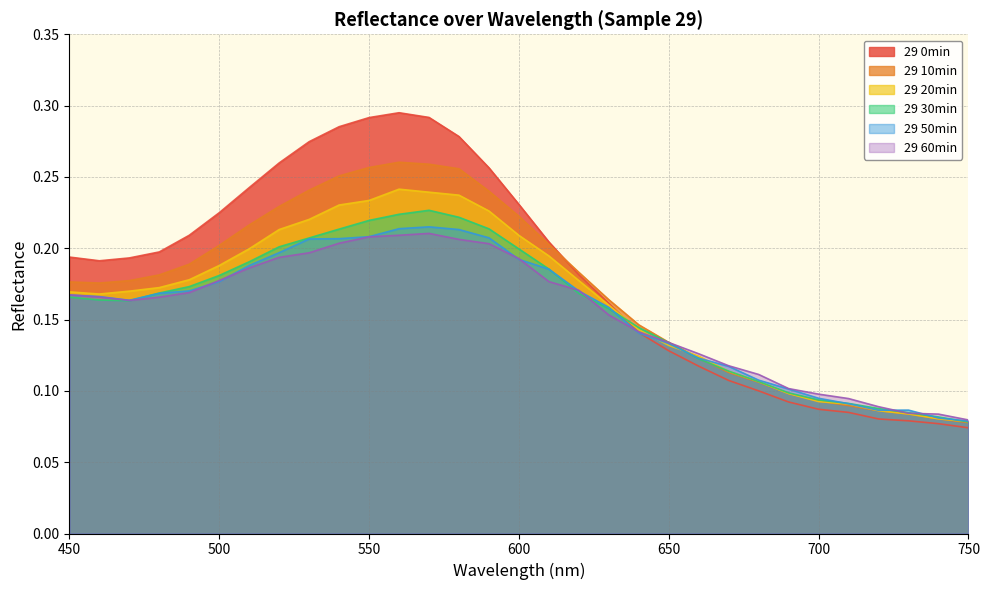

What is the approximate value of 29 0min at 710?

0.1